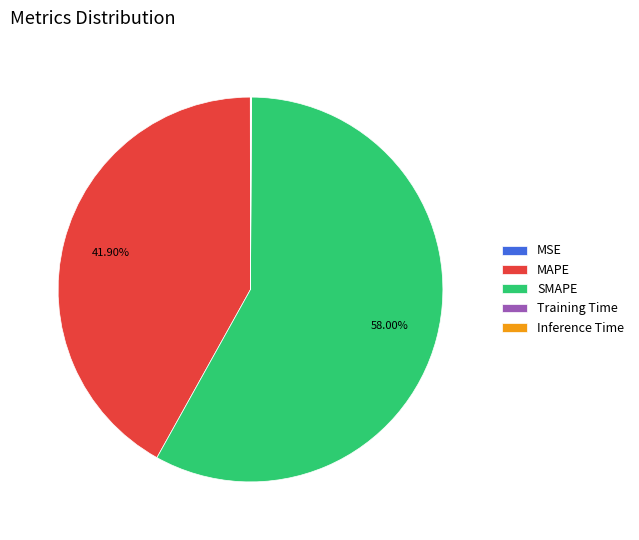

What is the majority slice?

SMAPE